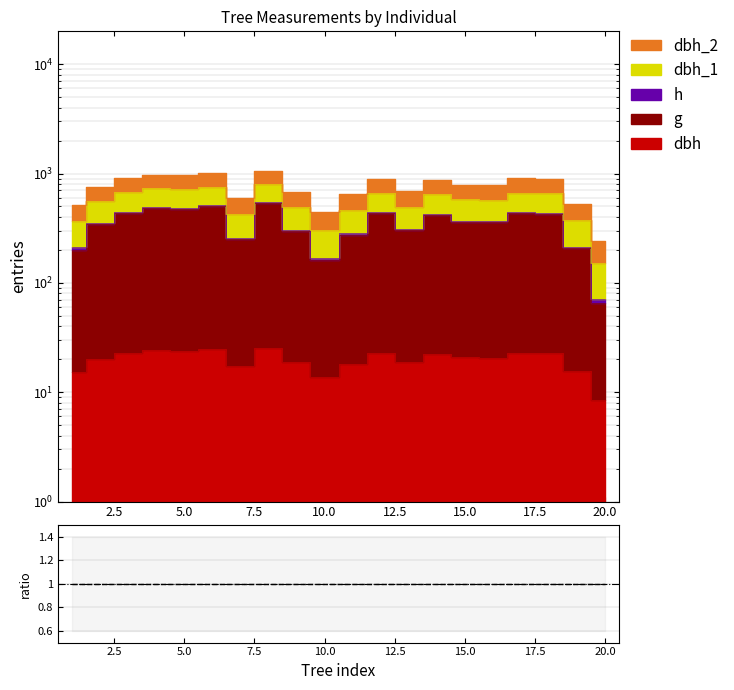

Which category has the lowest value in the dbh_2 series?

20